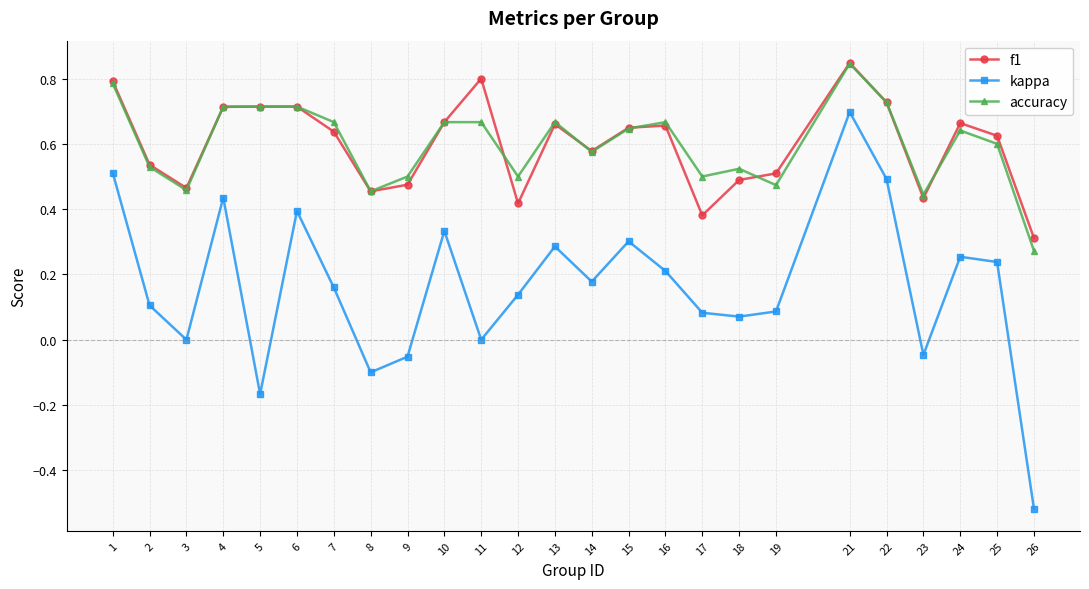

What are all the series names shown in the legend?

f1, kappa, accuracy